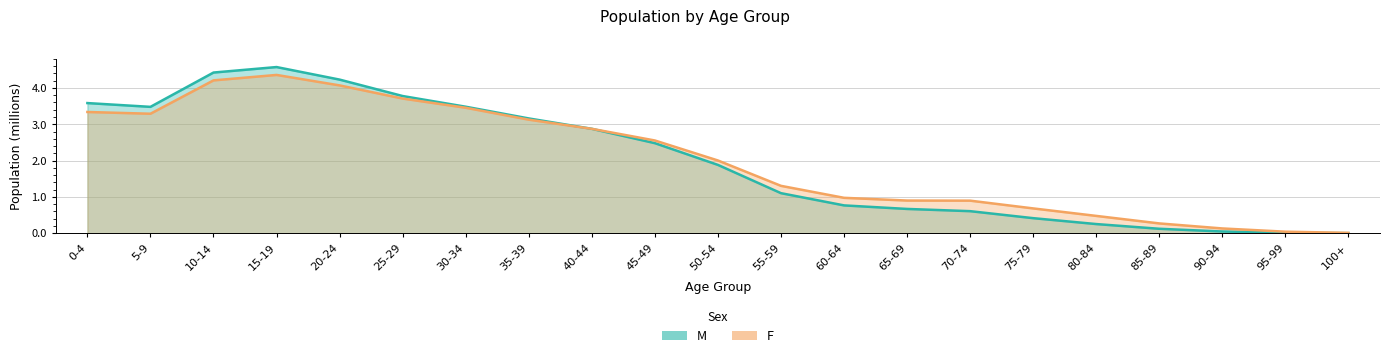

Is the value of F at 70-74 greater than the value of M at 30-34?

No